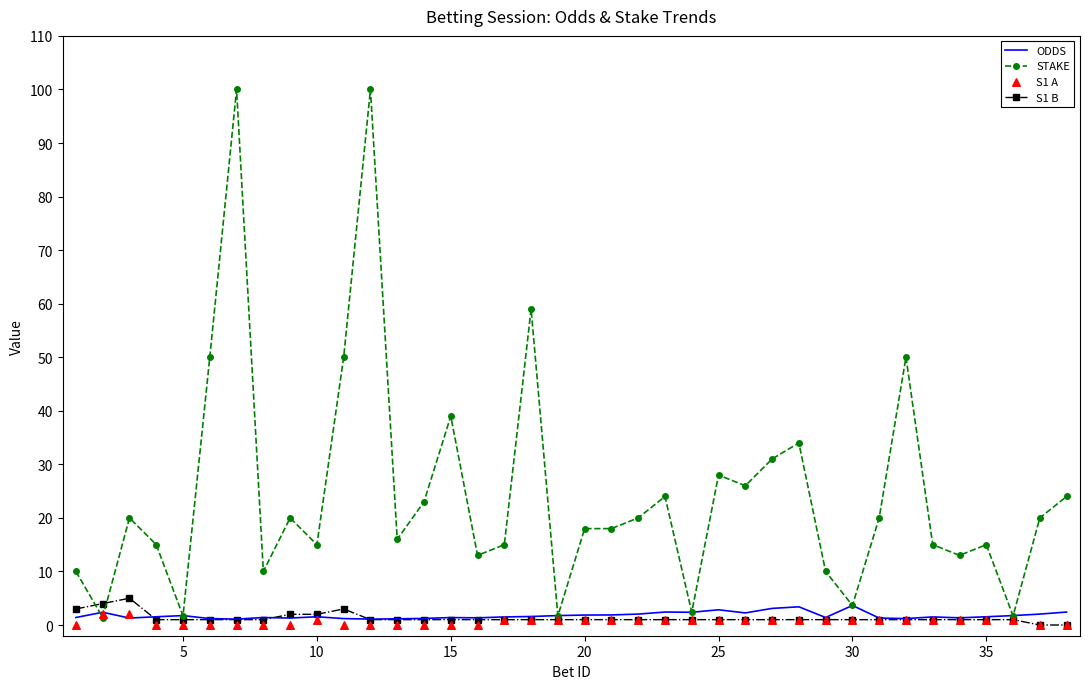

Which series reaches the maximum Y coordinate?

STAKE